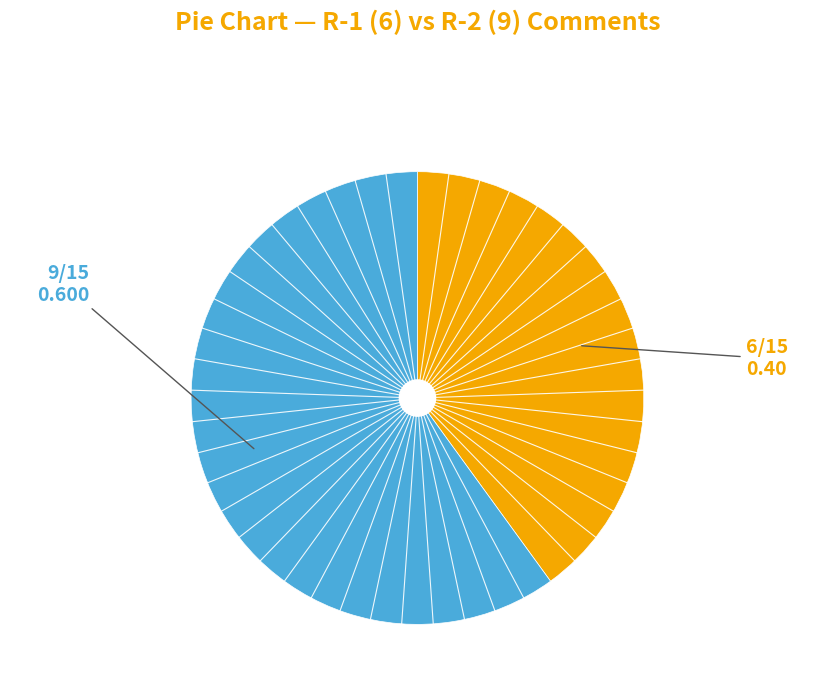

Count the number of slices in the pie.

2